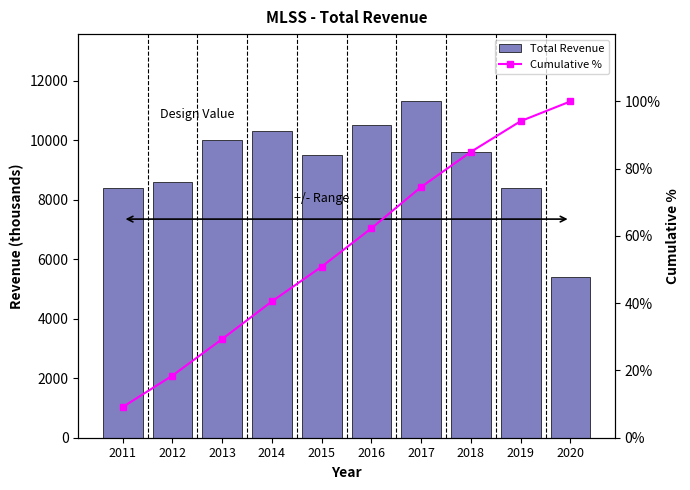

What is the difference between the highest and lowest values at 2014?

10259.5